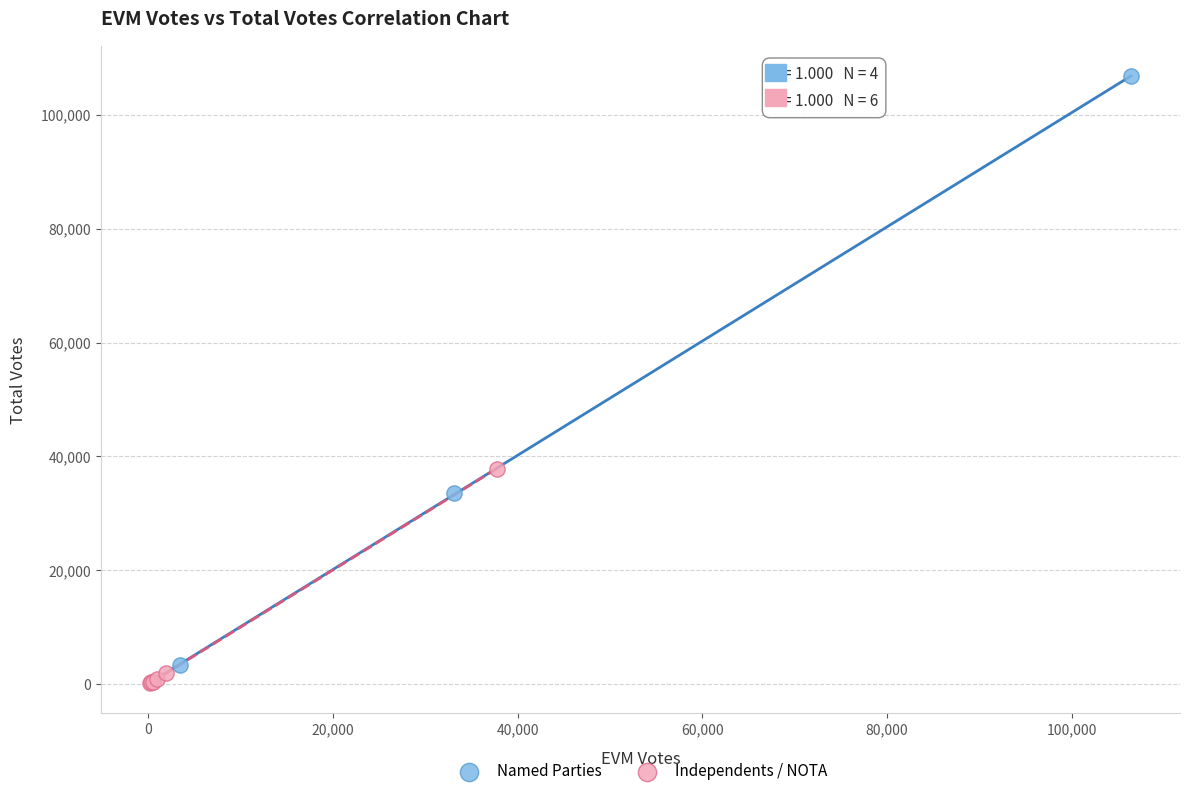

Which series contains the highest Y value?

Named Parties